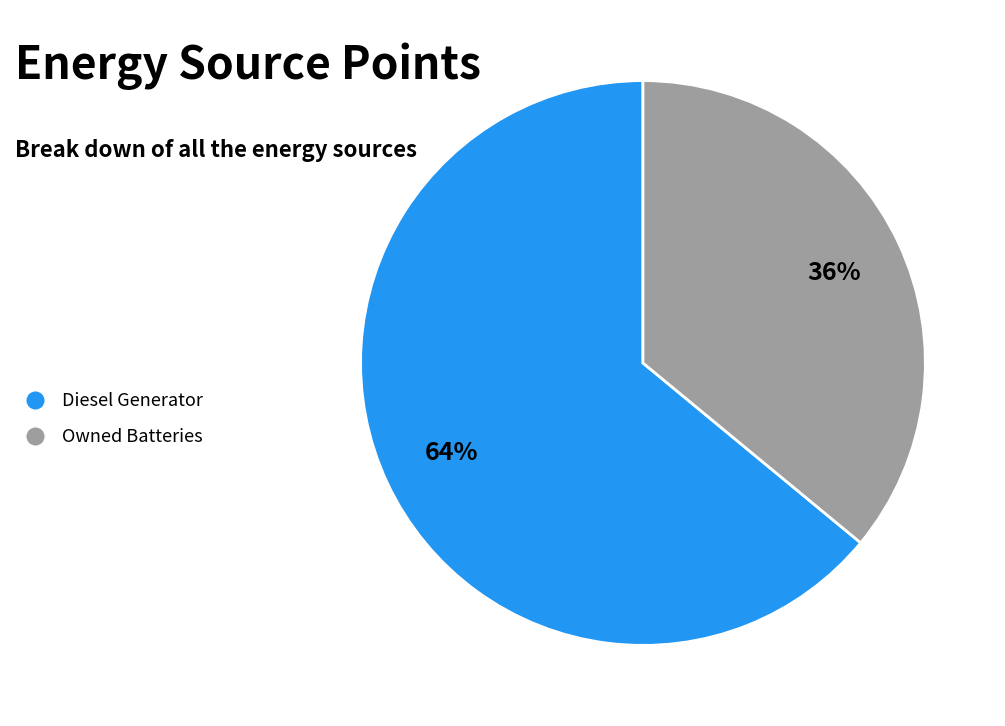

To the nearest percent, what is the difference between the largest and smallest slice percentages?

28%